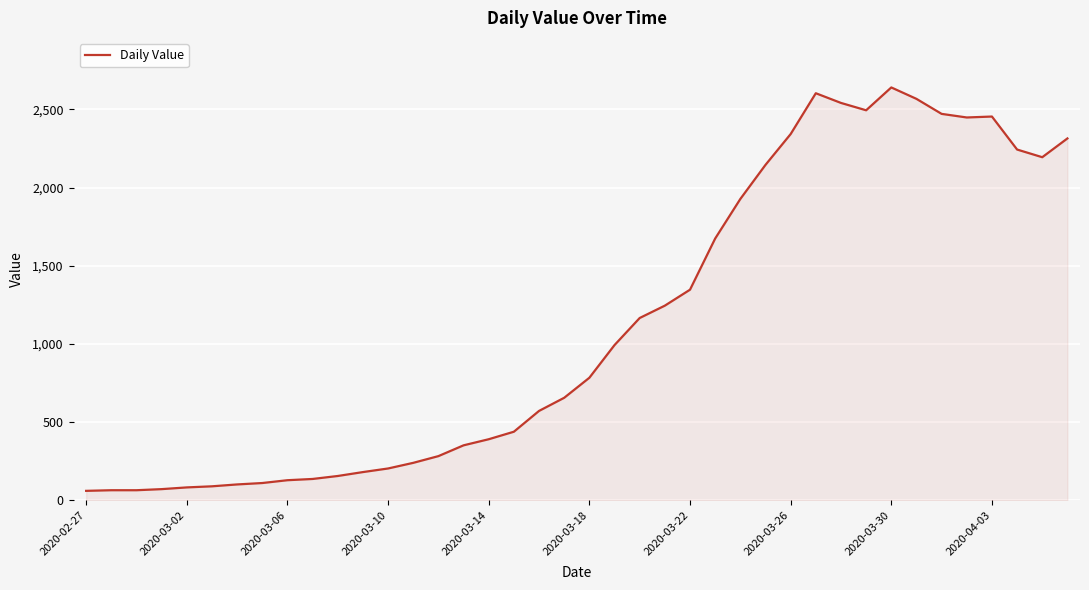

What is the greatest value displayed?

2640